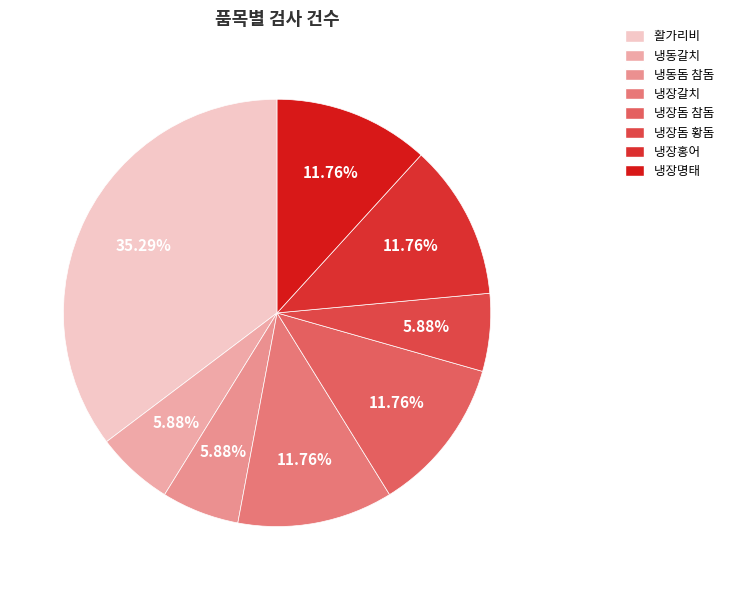

How many segments does this pie chart have?

8